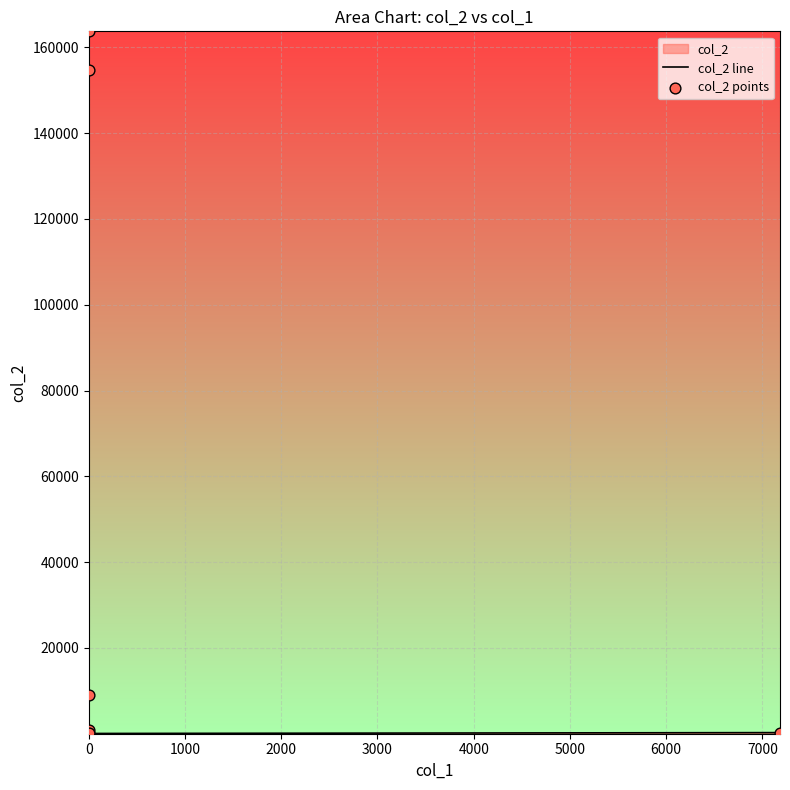

At how many categories does at least one series exceed 22594?

2